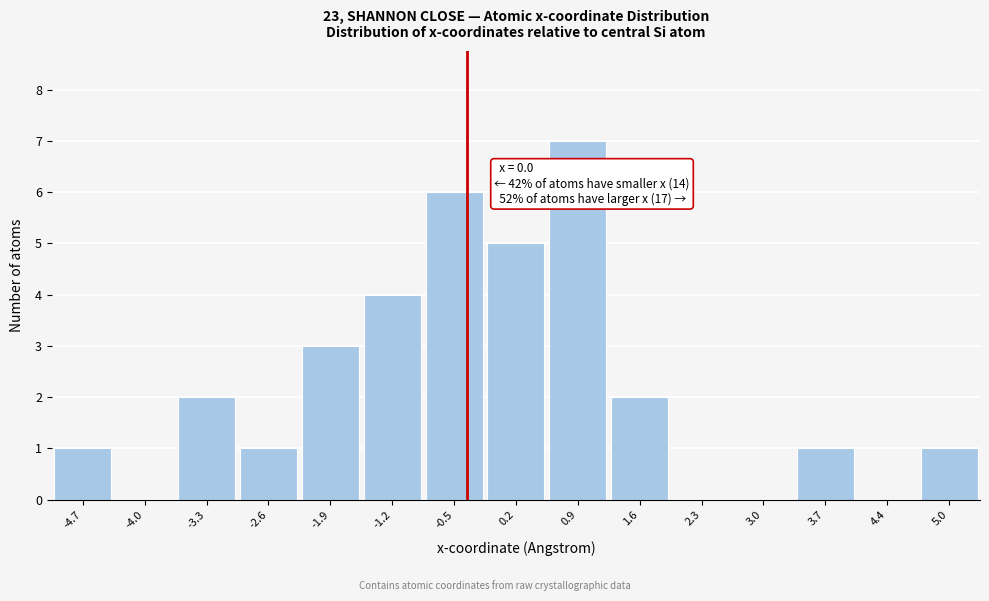

Reading left to right, what are all the values shown in this chart?

-4.7=1	-4.0=0	-3.3=2	-2.6=1	-1.9=3	-1.2=4	-0.5=6	0.2=5	0.9=7	1.6=2	2.3=0	3.0=0	3.7=1	4.4=0	5.0=1